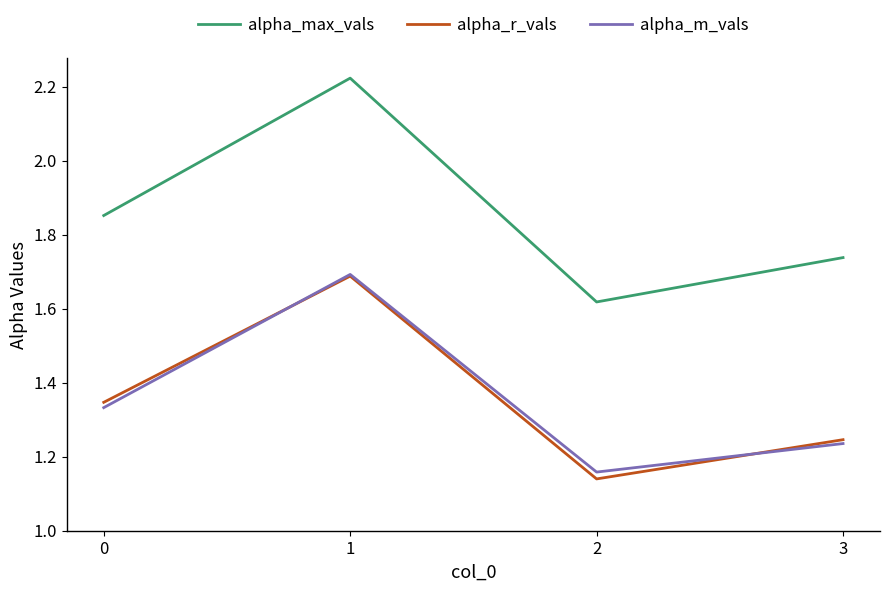

What is the sum of the alpha_r_vals values at 2 and 3?

2.4